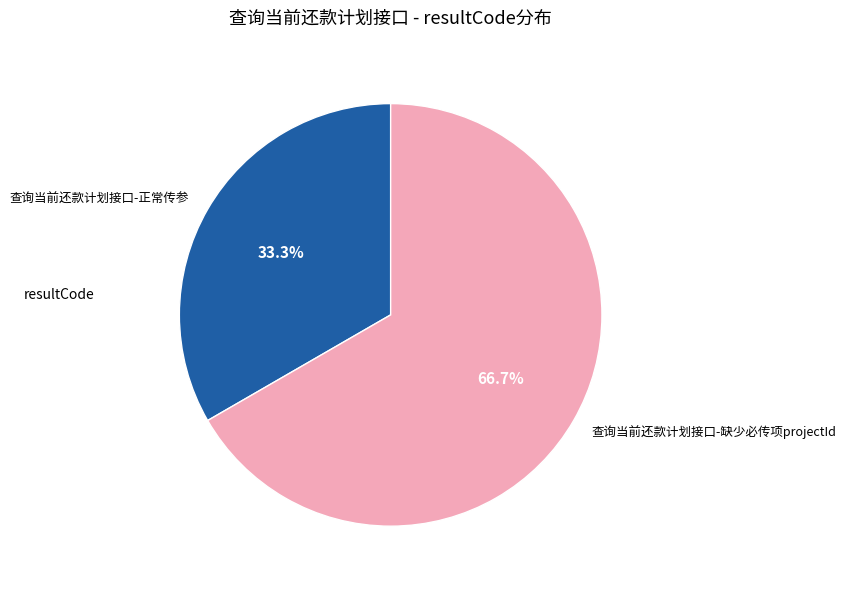

The 查询当前还款计划接口-正常传参 slice represents 42% of the pie. True or false?

False